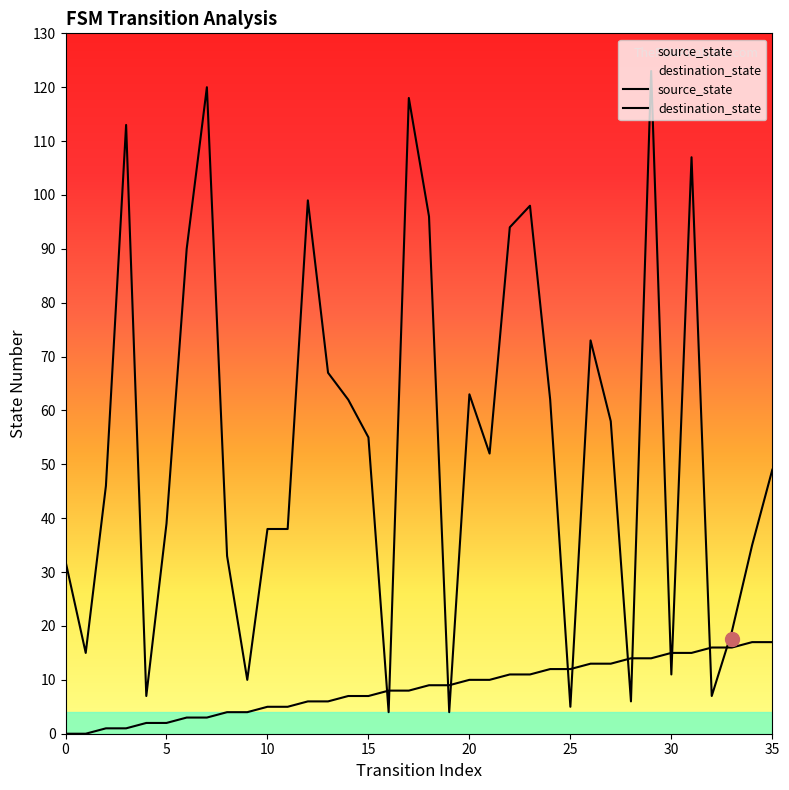

What is the difference between the maximum and second lowest values in the source_state series?

17